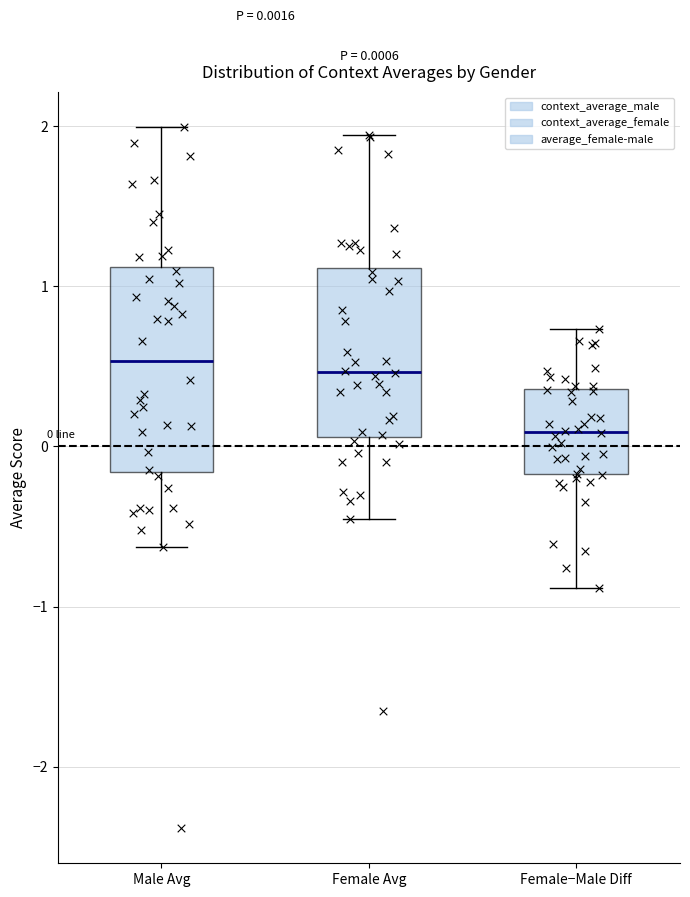

Comparing the boxes themselves (not the whiskers), which one is the tallest?

Male Avg